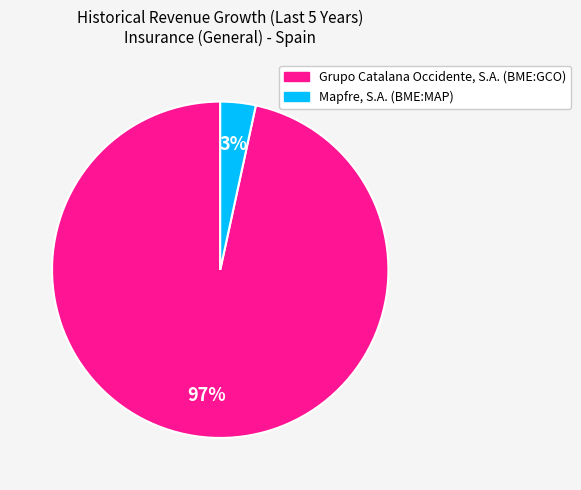

Combined, do Grupo Catalana Occidente, S.A. (BME:GCO) and Mapfre, S.A. (BME:MAP) account for over 50%?

Yes